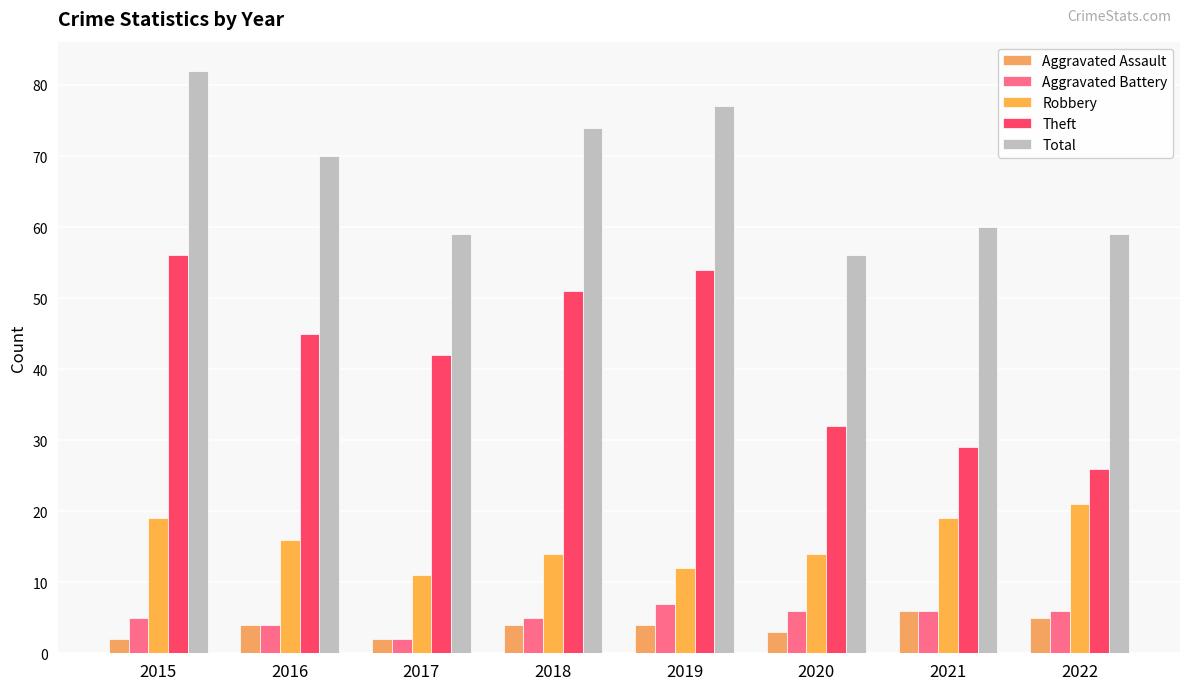

What is the value of the Total bar at the 4th from the left?

74